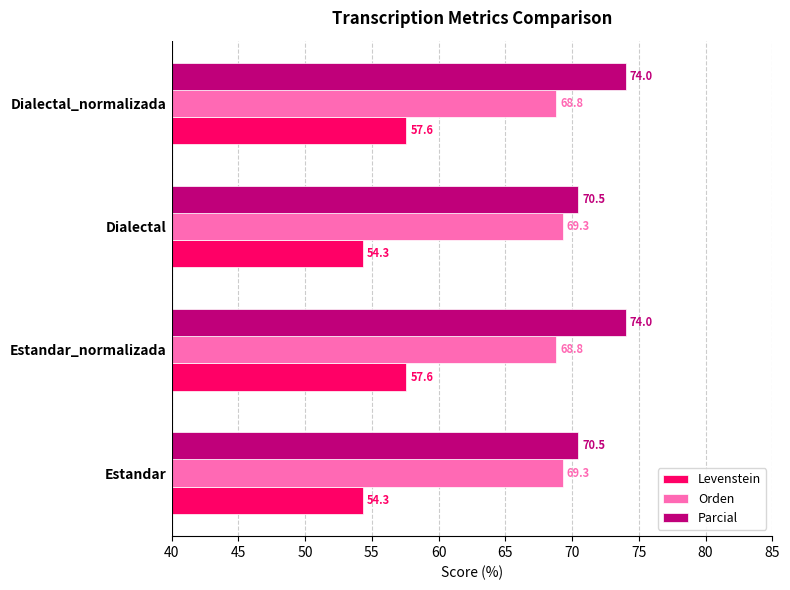

What is the approximate value of Orden at Estandar?

69.3